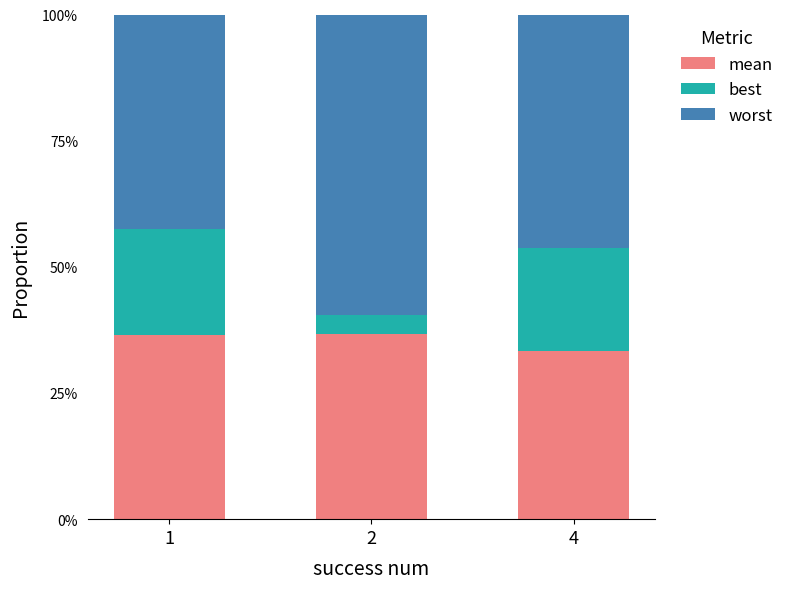

The best series shows 0.1 at 4. True or false?

False